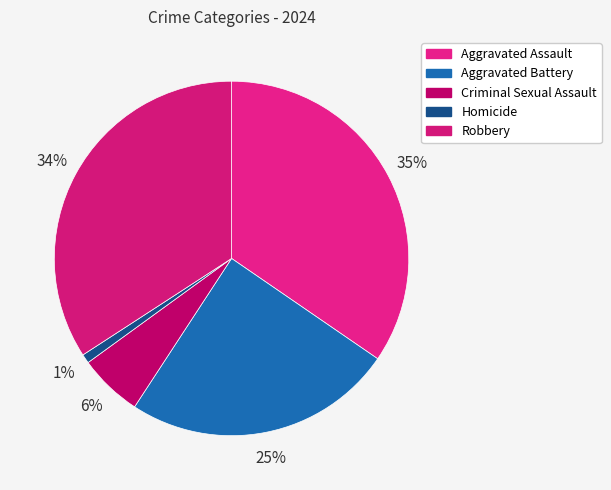

How many slices are in this pie chart?

5